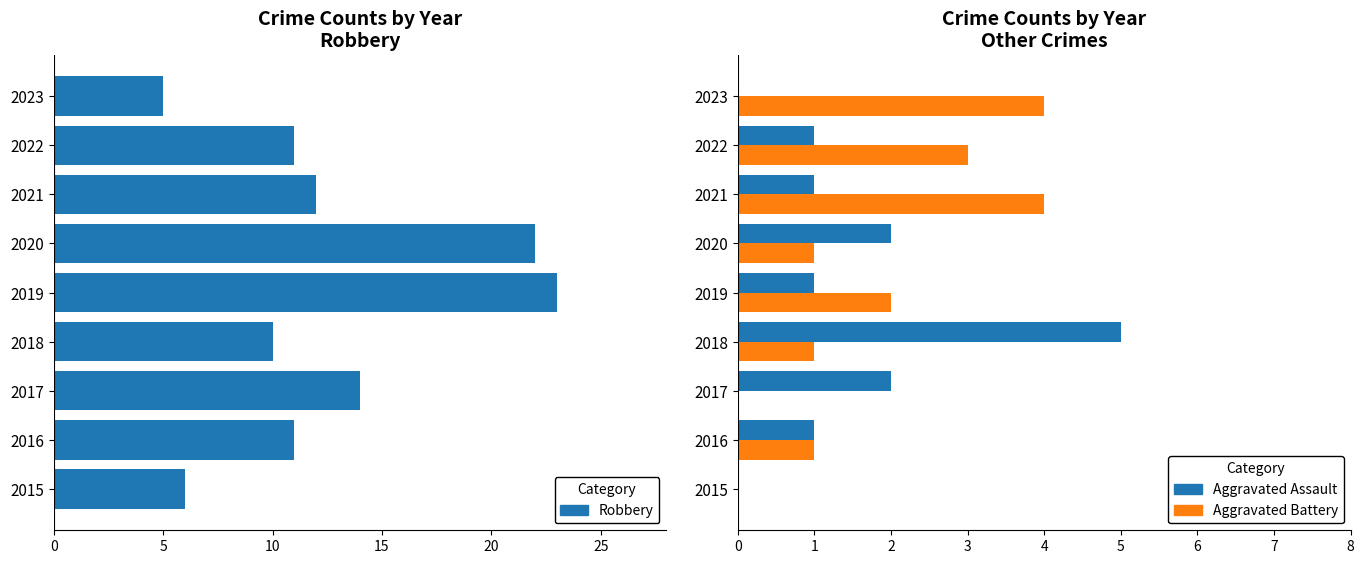

What is the difference between the maximum and minimum values in the Aggravated Assault series?

5